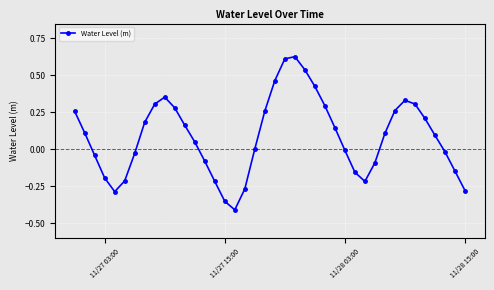

How many interior local valleys (lower than both neighbors) does the data have?

3